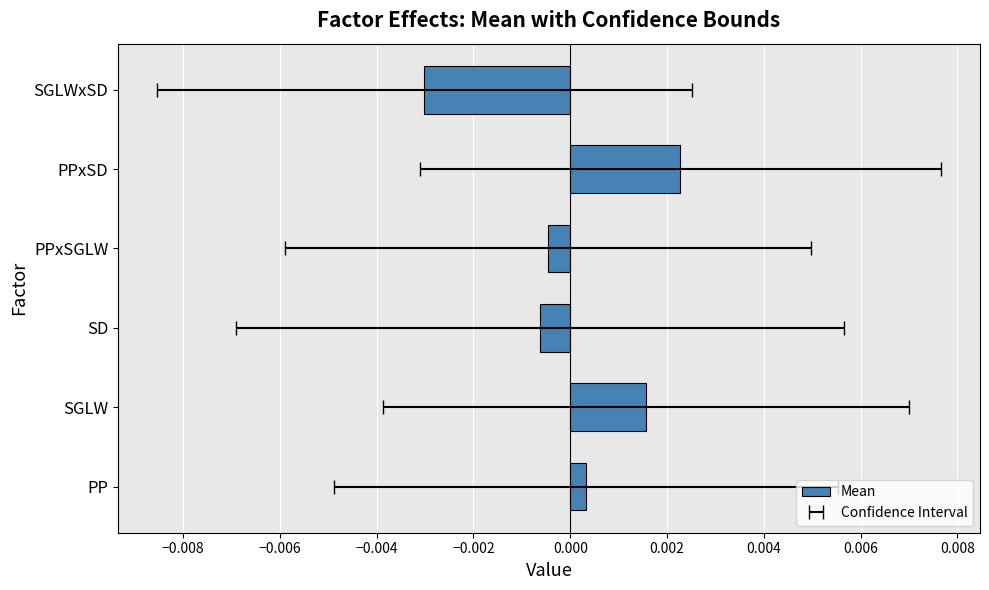

The value at PPxSD is 0.0. True or false?

False